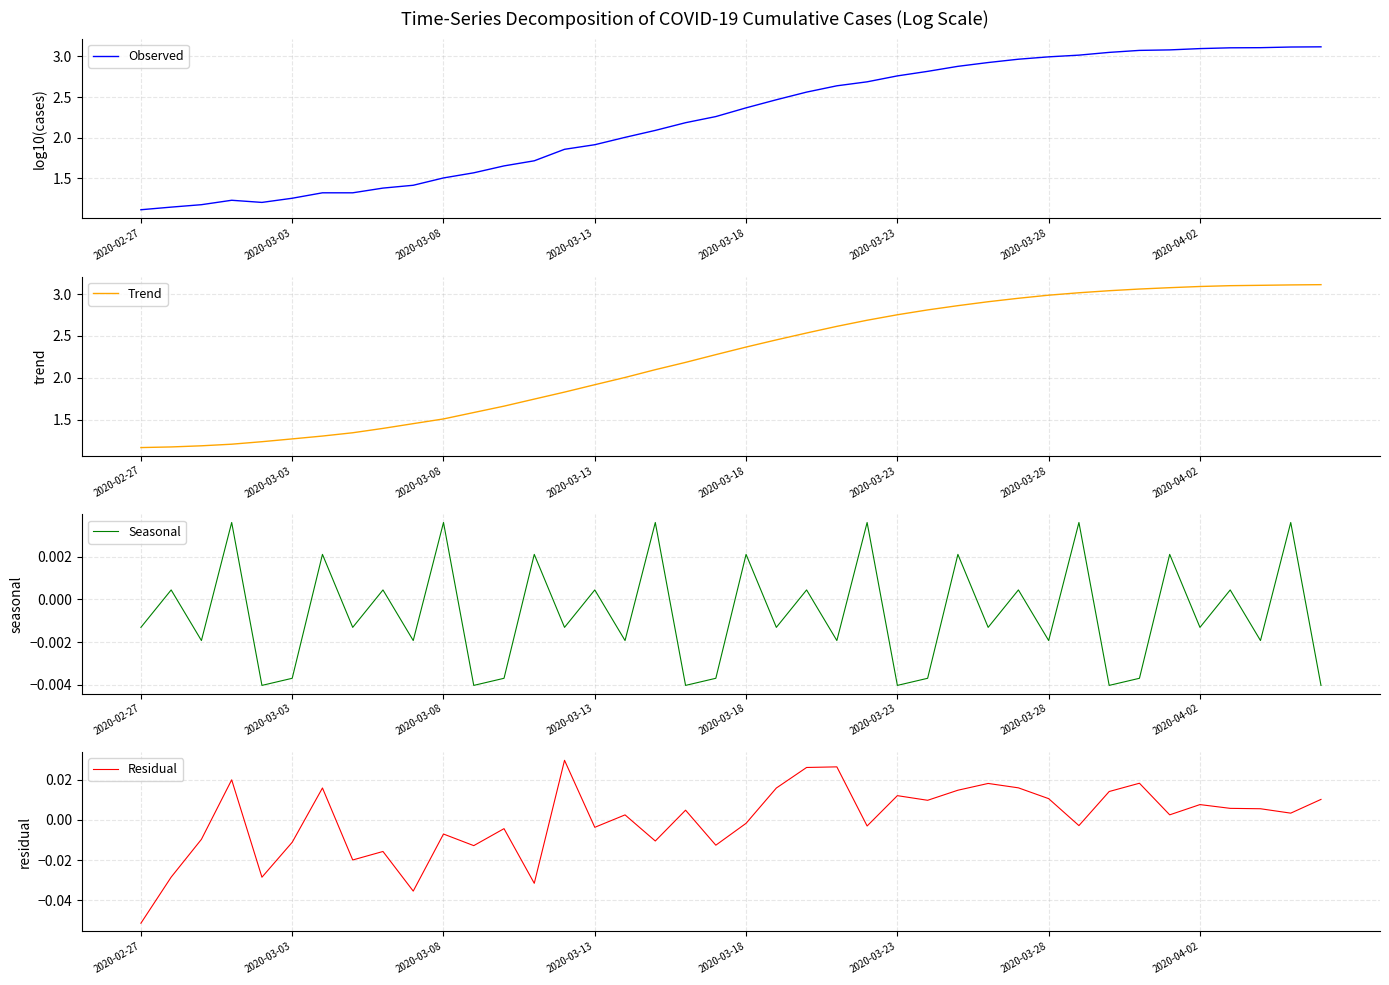

True or false: Seasonal has more than 1 interior local peaks.

True